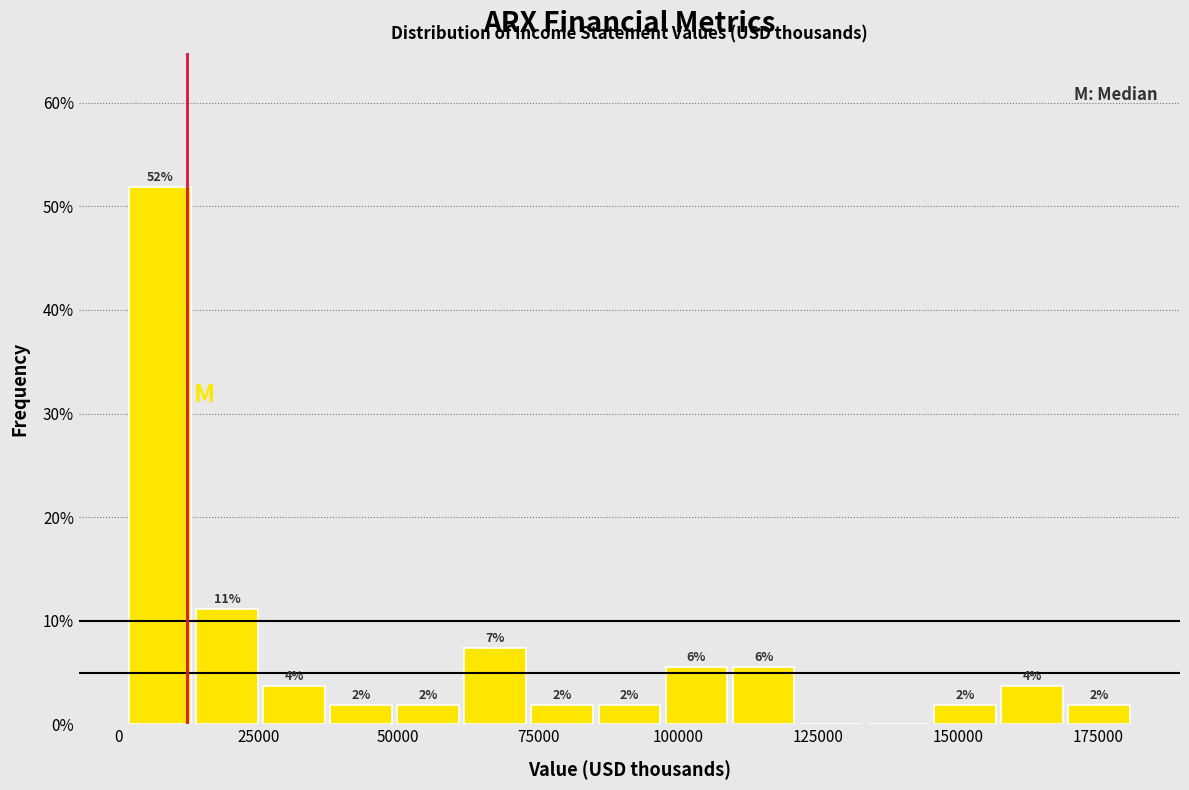

Around what value on the x-axis is the tallest bar? Give the approximate position of its centre, as read against the axis.

5000